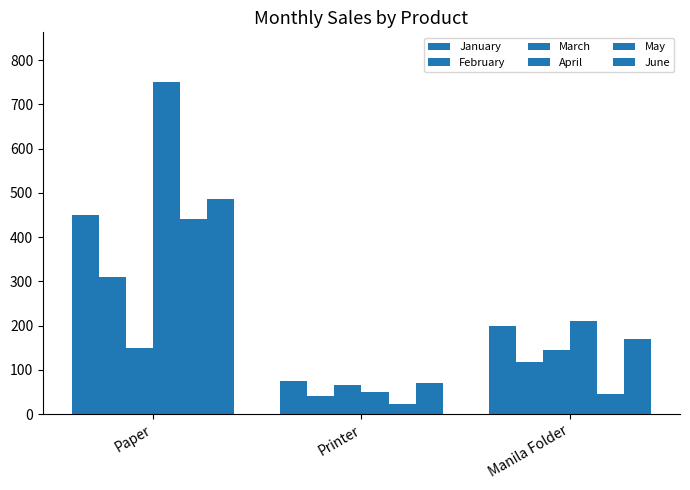

How many categories are shown in the chart?

3